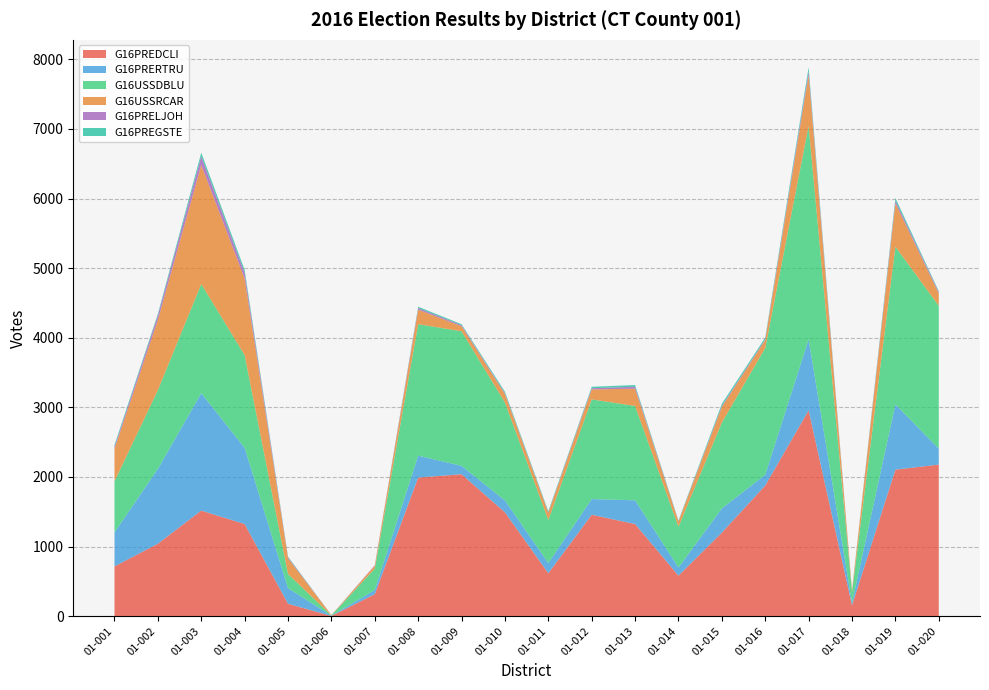

Reading left to right, transcribe all the data shown in this chart.

G16PREDCLI: 01-001=714.5	01-002=1041.0	01-003=1517.0	01-004=1323.5	01-005=177.7	01-006=3.3	01-007=316.0	01-008=1991.0	01-009=2039.3	01-010=1491.4	01-011=616.2	01-012=1457.3	01-013=1323.0	01-014=582.0	01-015=1200.5	01-016=1877.3	01-017=2958.0	01-018=156.0	01-019=2105.0	01-020=2177.8
G16PRERTRU: 01-001=488.7	01-002=1075.0	01-003=1687.0	01-004=1095.3	01-005=224.8	01-006=4.1	01-007=60.0	01-008=315.0	01-009=120.1	01-010=171.6	01-011=146.6	01-012=225.1	01-013=342.0	01-014=117.0	01-015=347.3	01-016=155.1	01-017=1020.0	01-018=36.0	01-019=937.0	01-020=229.5
G16USSDBLU: 01-001=734.0	01-002=1131.0	01-003=1568.0	01-004=1332.0	01-005=203.2	01-006=3.7	01-007=306.0	01-008=1889.0	01-009=1933.9	01-010=1406.9	01-011=618.6	01-012=1432.0	01-013=1355.0	01-014=586.0	01-015=1234.3	01-016=1821.5	01-017=3067.0	01-018=150.0	01-019=2266.0	01-020=2051.7
G16USSRCAR: 01-001=466.3	01-002=1009.0	01-003=1710.0	01-004=1099.7	01-005=224.8	01-006=4.1	01-007=43.0	01-008=209.0	01-009=72.0	01-010=121.0	01-011=102.3	01-012=143.7	01-013=248.0	01-014=74.0	01-015=224.0	01-016=112.9	01-017=730.0	01-018=27.0	01-019=623.0	01-020=177.1
G16PRELJOH: 01-001=30.2	01-002=65.0	01-003=125.0	01-004=83.8	01-005=13.8	01-006=0.2	01-007=8.0	01-008=23.0	01-009=15.2	01-010=11.6	01-011=7.8	01-012=17.1	01-013=28.0	01-014=5.0	01-015=15.0	01-016=13.1	01-017=53.0	01-018=2.0	01-019=39.0	01-020=18.6
G16PREGSTE: 01-001=25.3	01-002=22.0	01-003=52.0	01-004=41.7	01-005=10.8	01-006=0.2	01-007=0.0	01-008=19.0	01-009=14.2	01-010=22.2	01-011=16.8	01-012=20.4	01-013=25.0	01-014=9.0	01-015=30.8	01-016=23.1	01-017=58.0	01-018=3.0	01-019=38.0	01-020=13.9